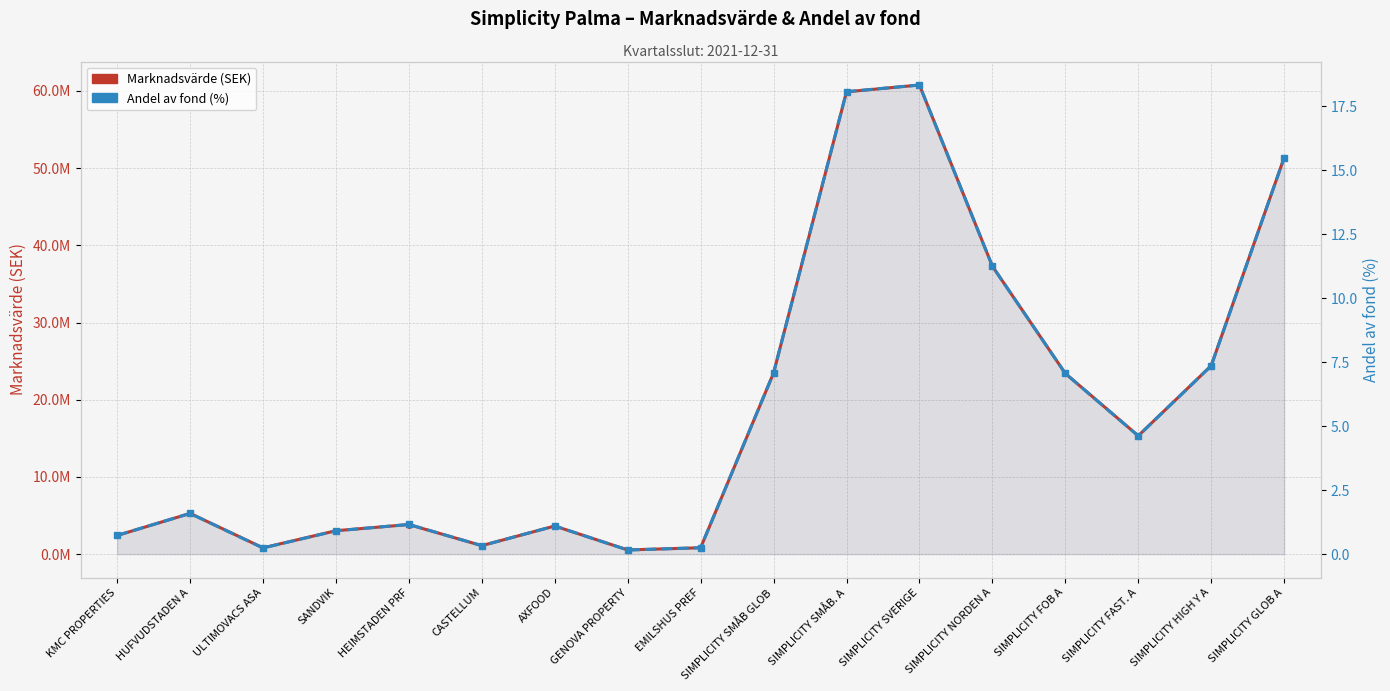

The value of Andel av fond (%) at HUFVUDSTADEN A is 2.6. True or false?

False